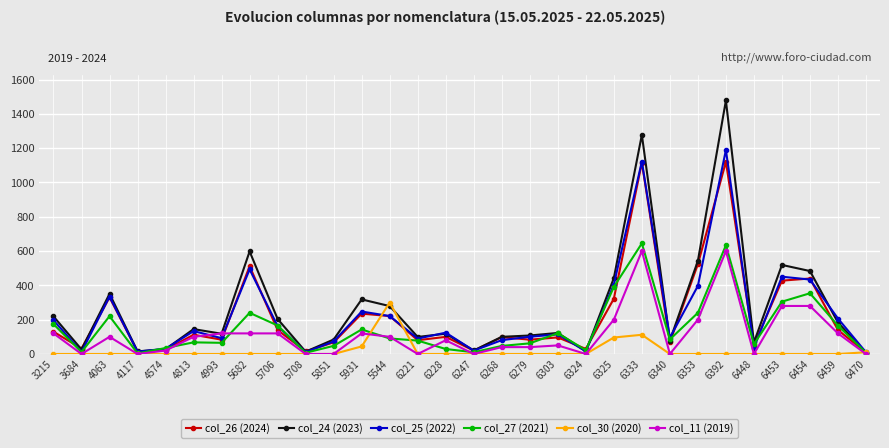

What is the difference between the second highest and second lowest values in the col_27 (2021) series?

627.1